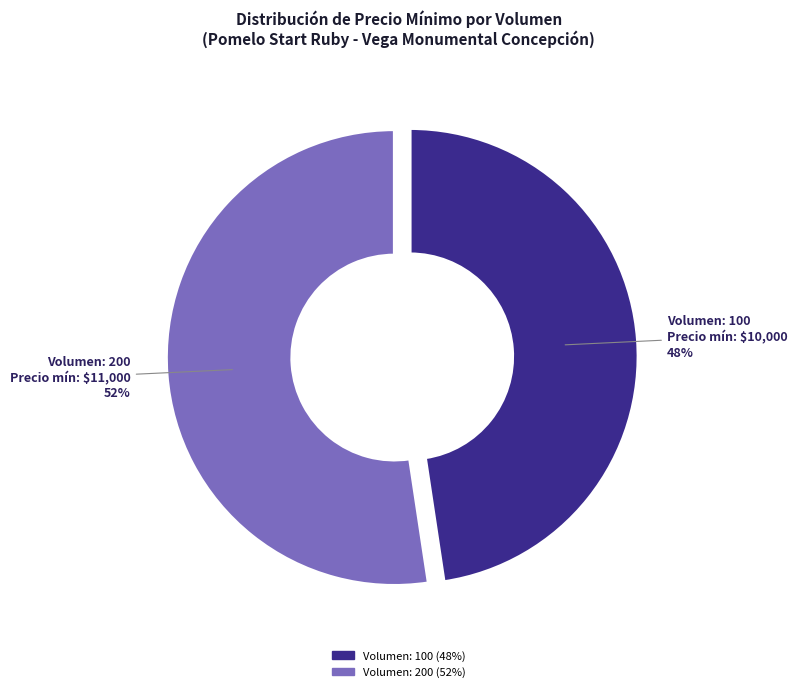

To the nearest percent, what is the average slice percentage?

50%